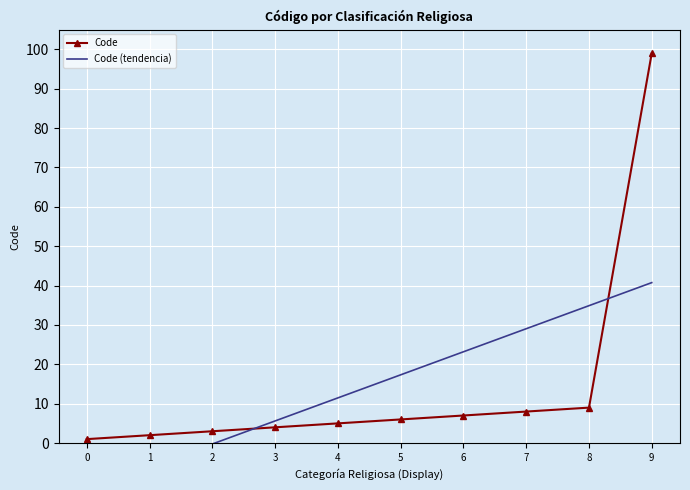

Reading right to left, list all the values displayed in this chart.

Code: 99.0	9.0	8.0	7.0	6.0	5.0	4.0	3.0	2.0	1.0
Code (tendencia): 40.7	34.9	29.0	23.2	17.3	11.5	5.6	-0.2	-6.1	-11.9